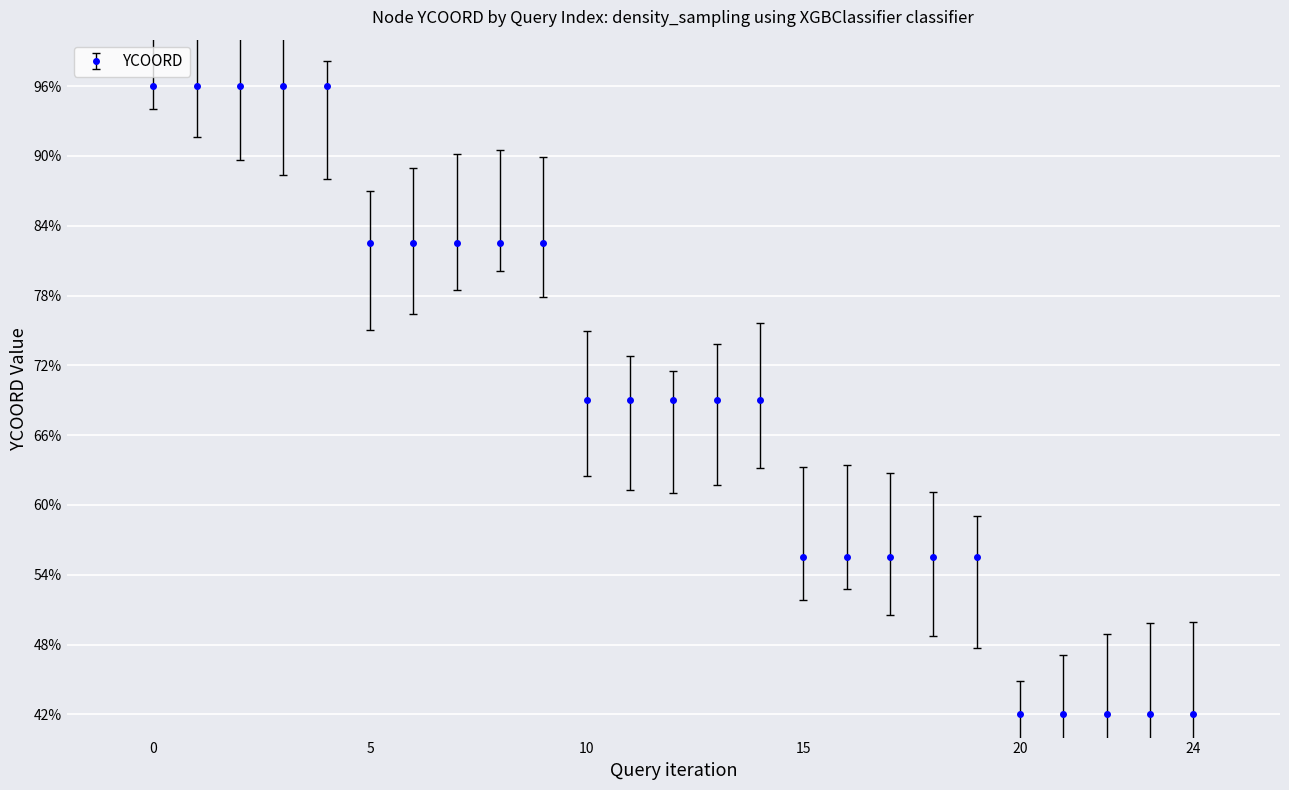

What is the value of the 2nd point from the left?

96.0